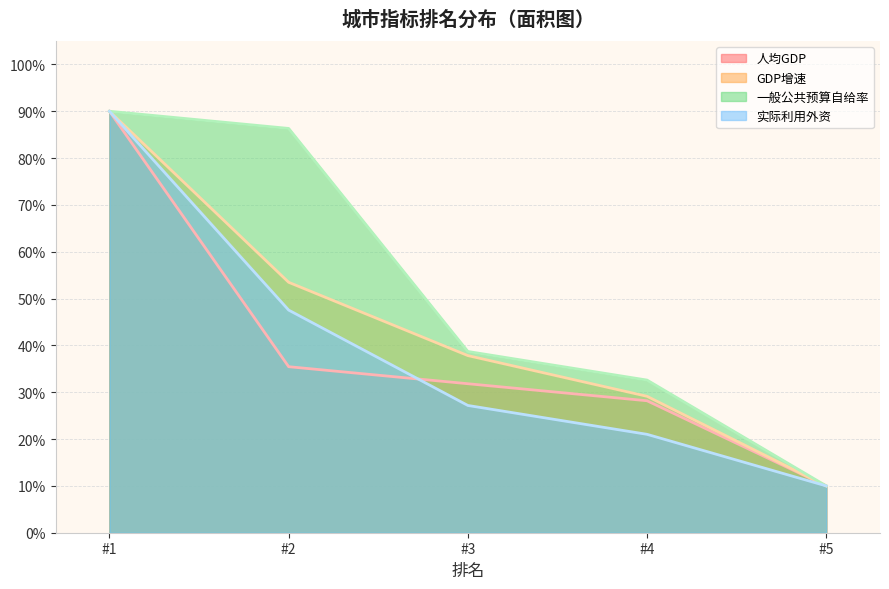

How many lines are shown in the chart?

4